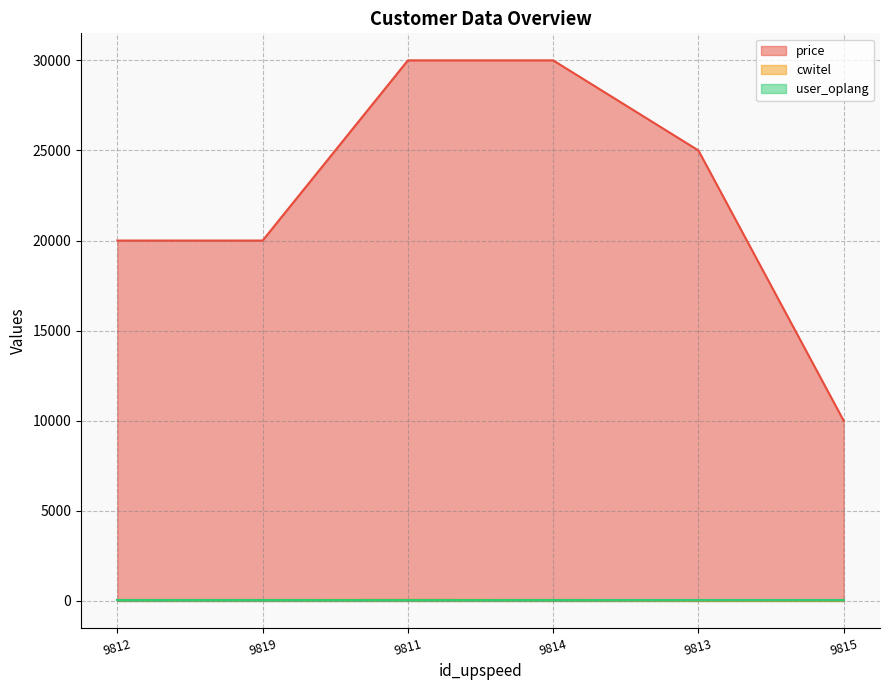

Does the chart have visible grid lines?

Yes